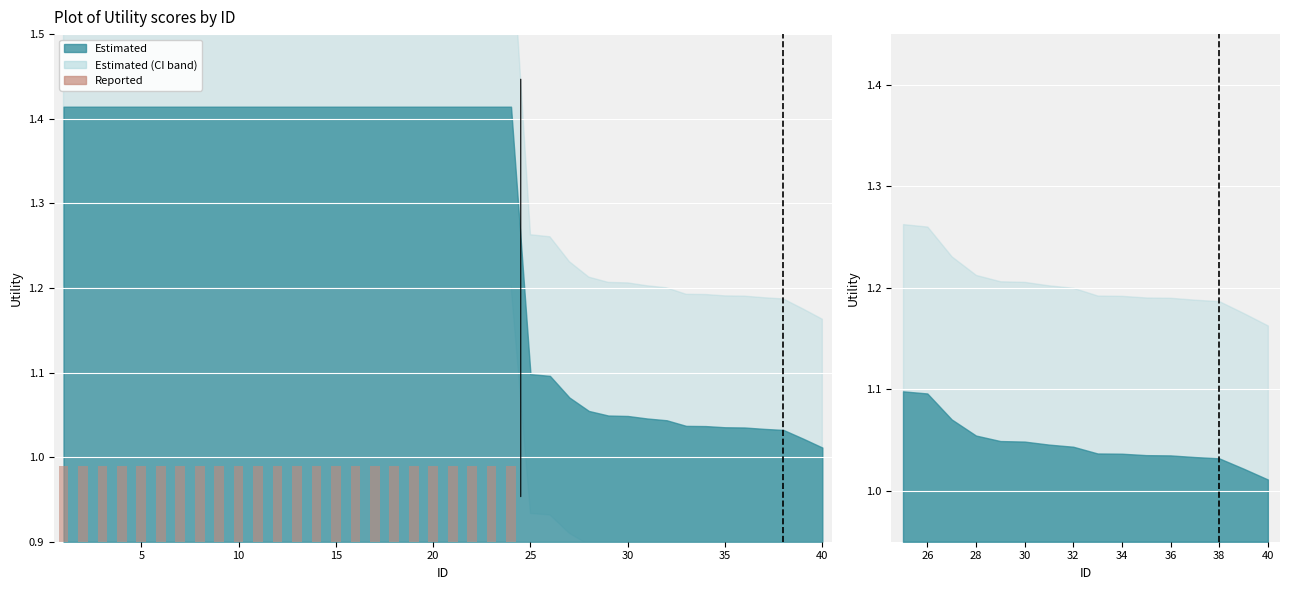

Which category has the lowest value across all series?

40